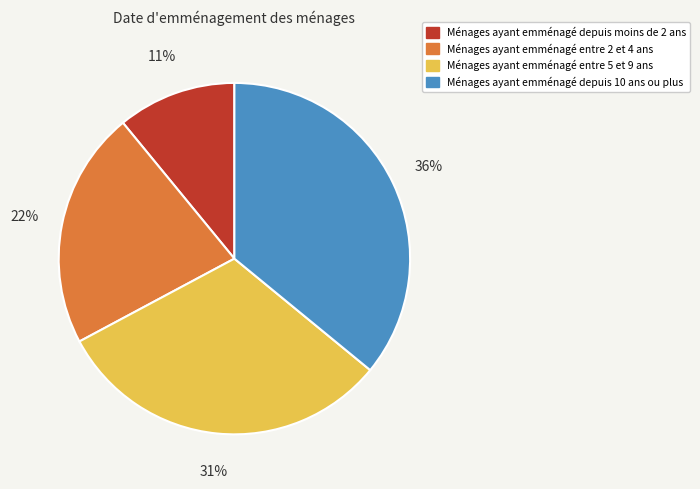

Which category has the biggest portion of the pie?

Ménages ayant emménagé depuis 10 ans ou plus